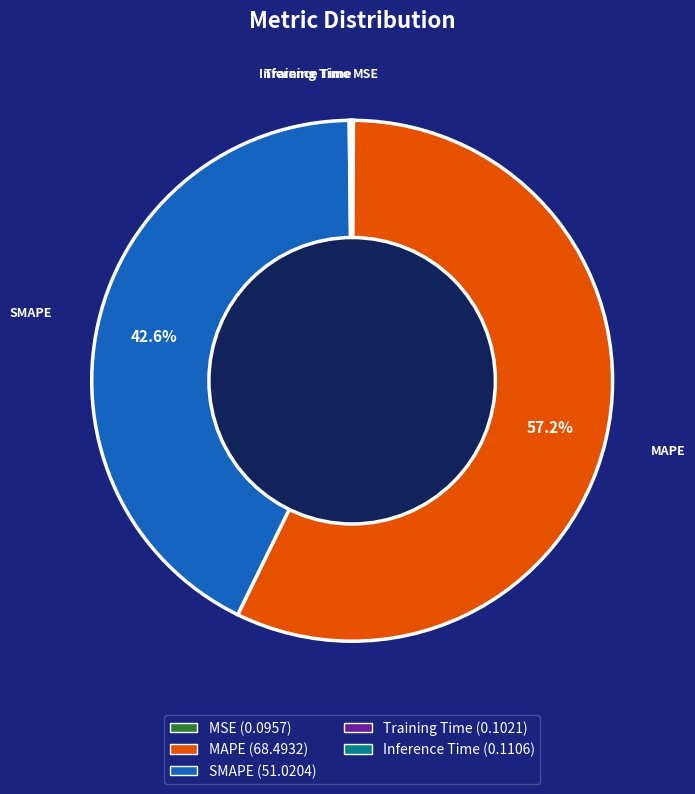

How much of the chart is everything except SMAPE?

57.4%